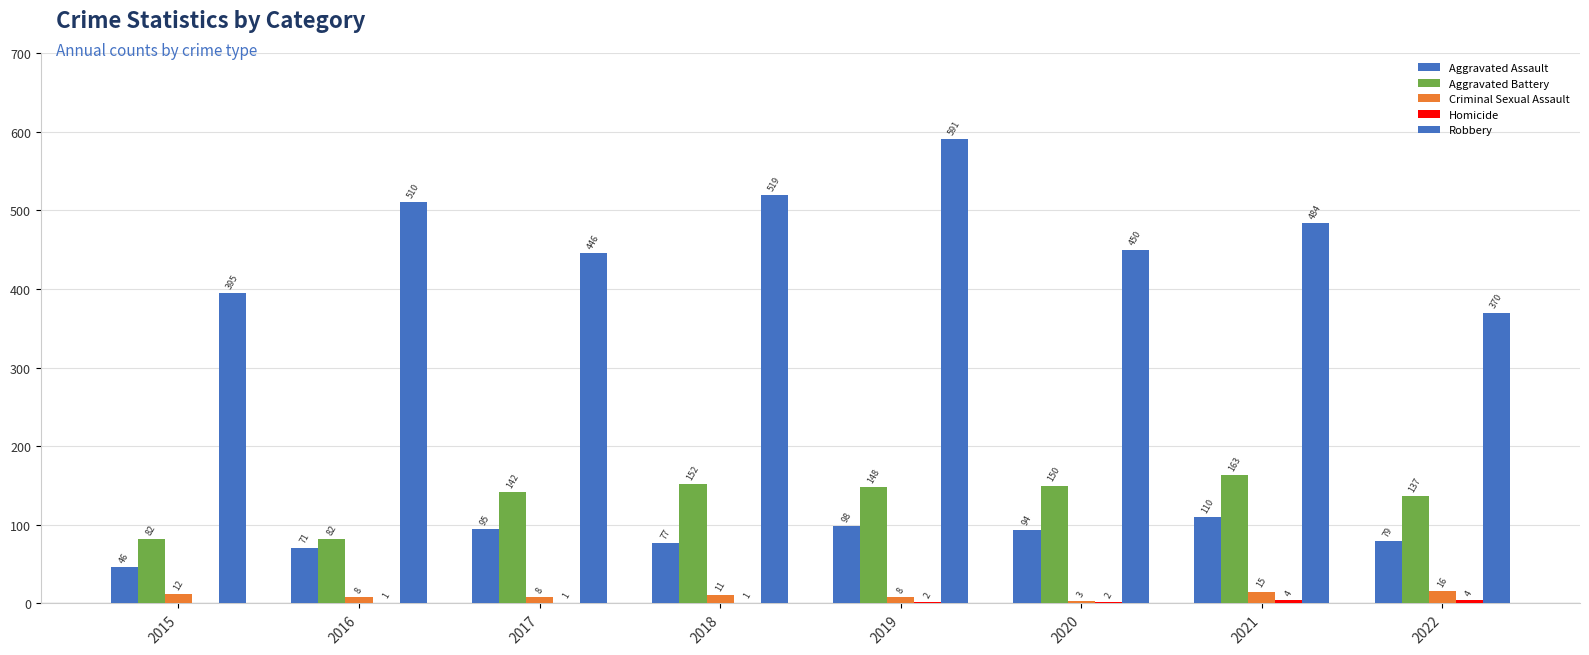

What is the value of the Homicide bar at the 5th from the left?

2